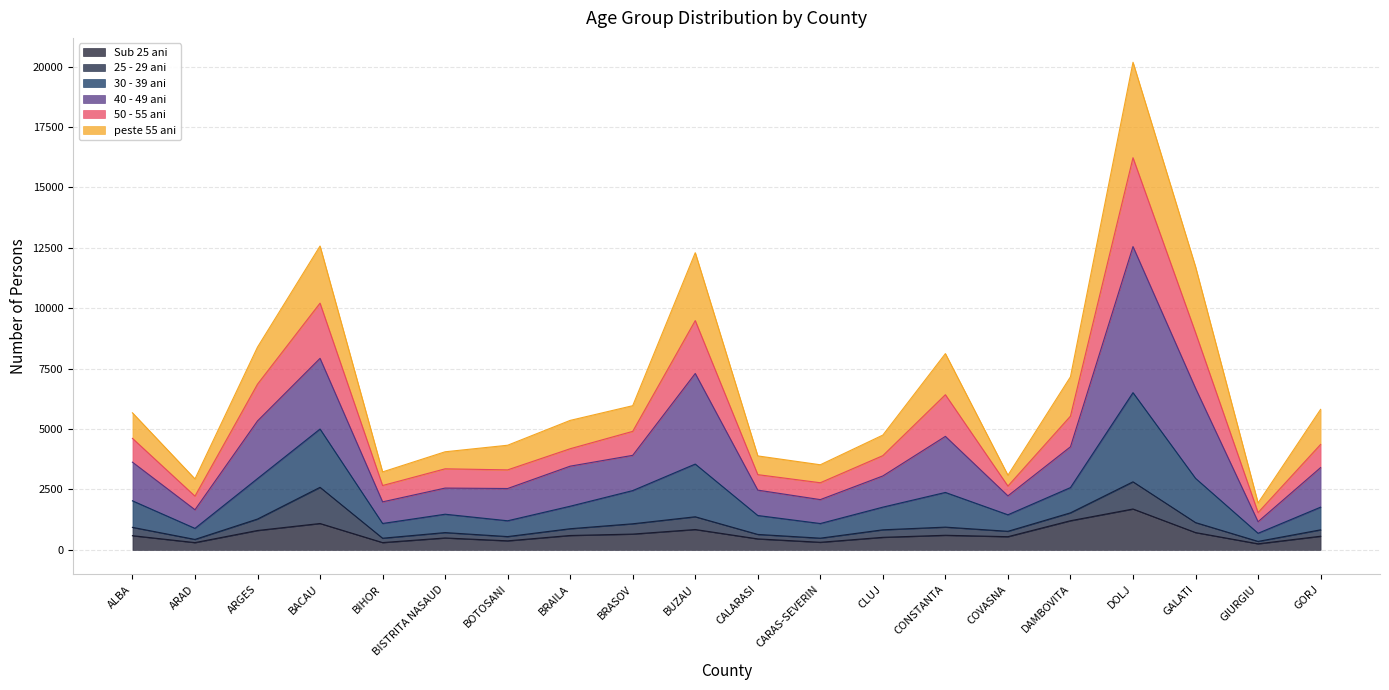

At which category is the sum across all series the highest?

DOLJ